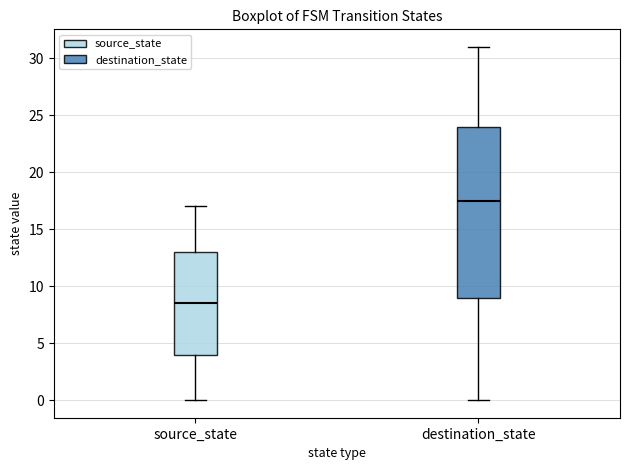

Where does the median line of the box for source_state sit on the y-axis? The values are not printed on the chart, so give them approximately, as read against the axis.

8.5